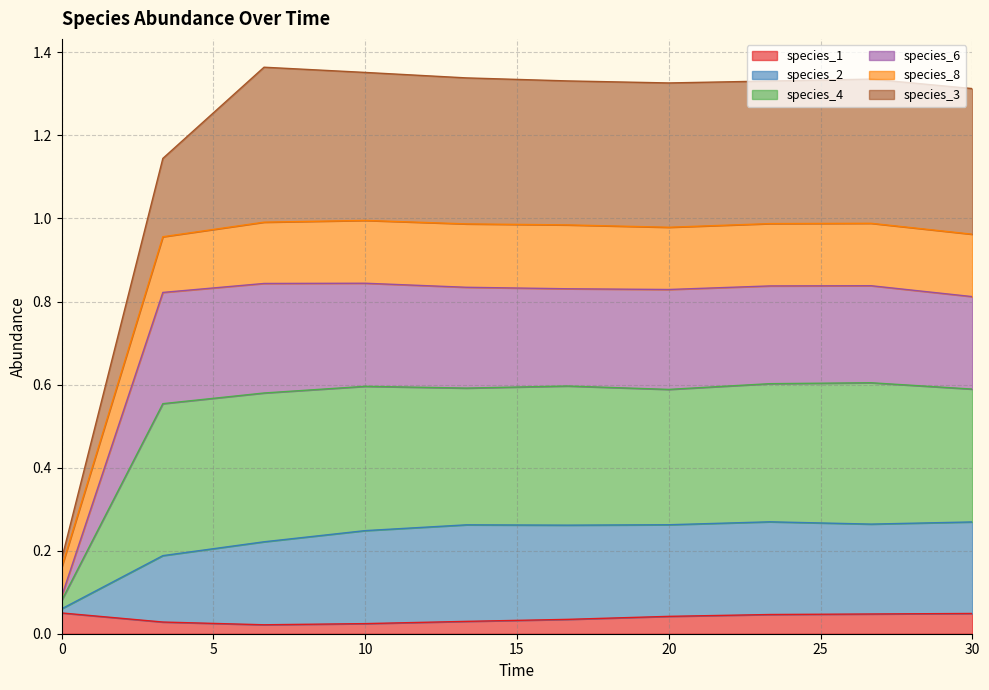

Which label corresponds to the largest value in the chart?

6.666666666666667